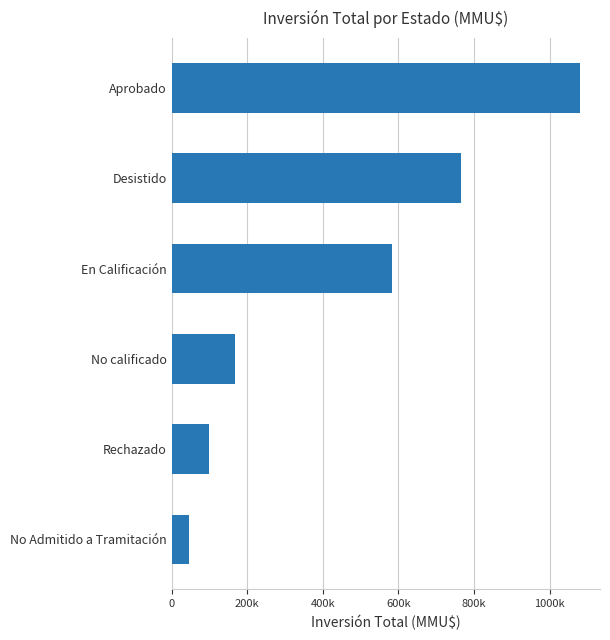

At which category does the chart reach its peak across all series?

Aprobado